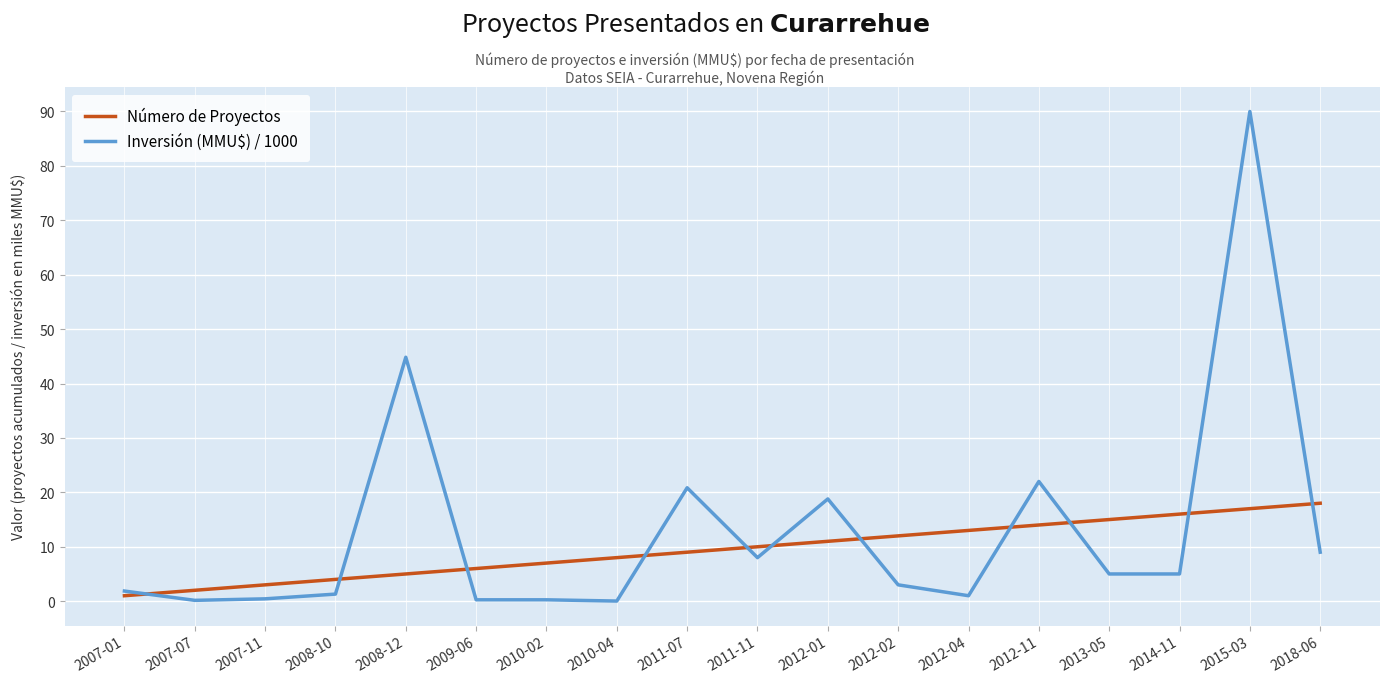

The Inversión (MMU$) / 1000 series shows 5.0 at 2013-05. True or false?

True